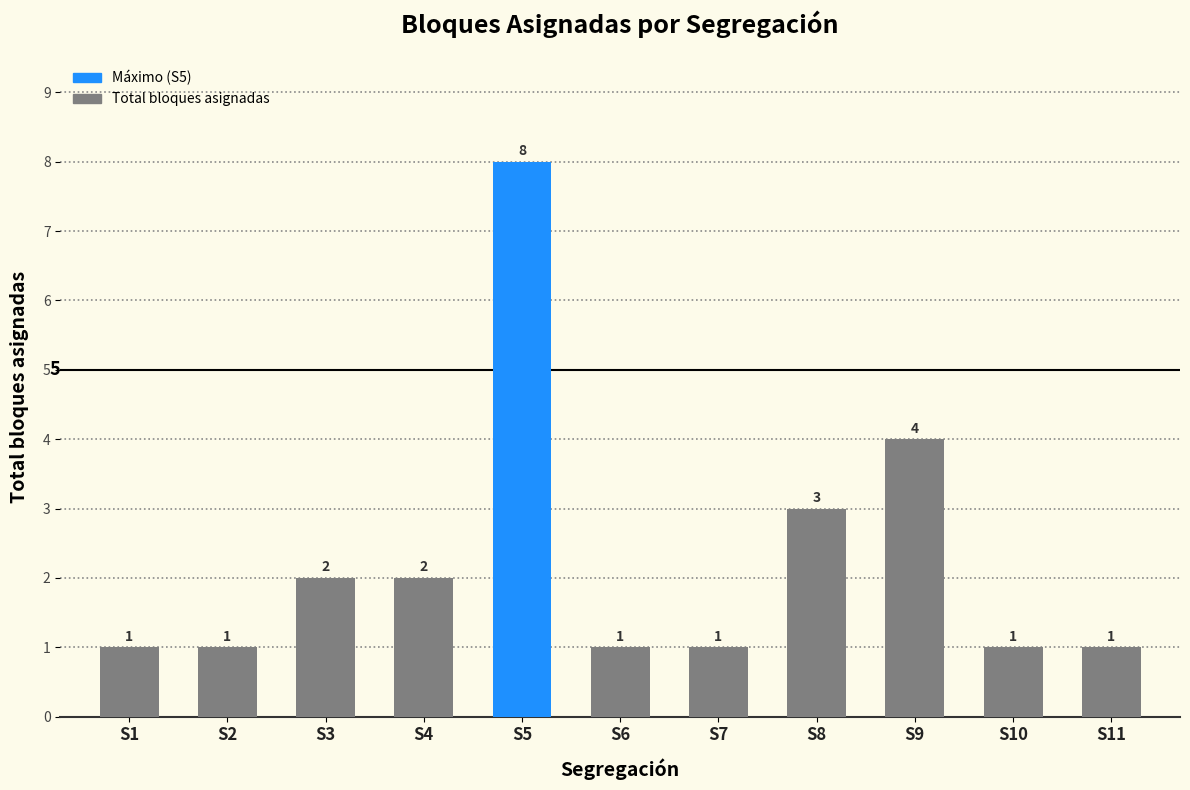

Count the number of categories in the chart.

11